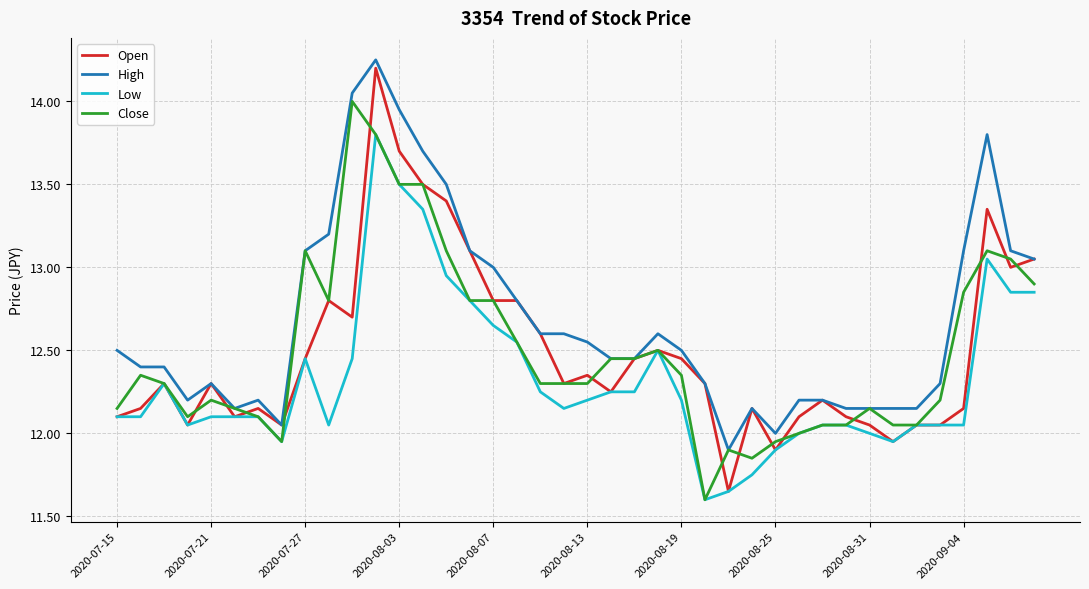

Which series has the largest total across all categories?

High